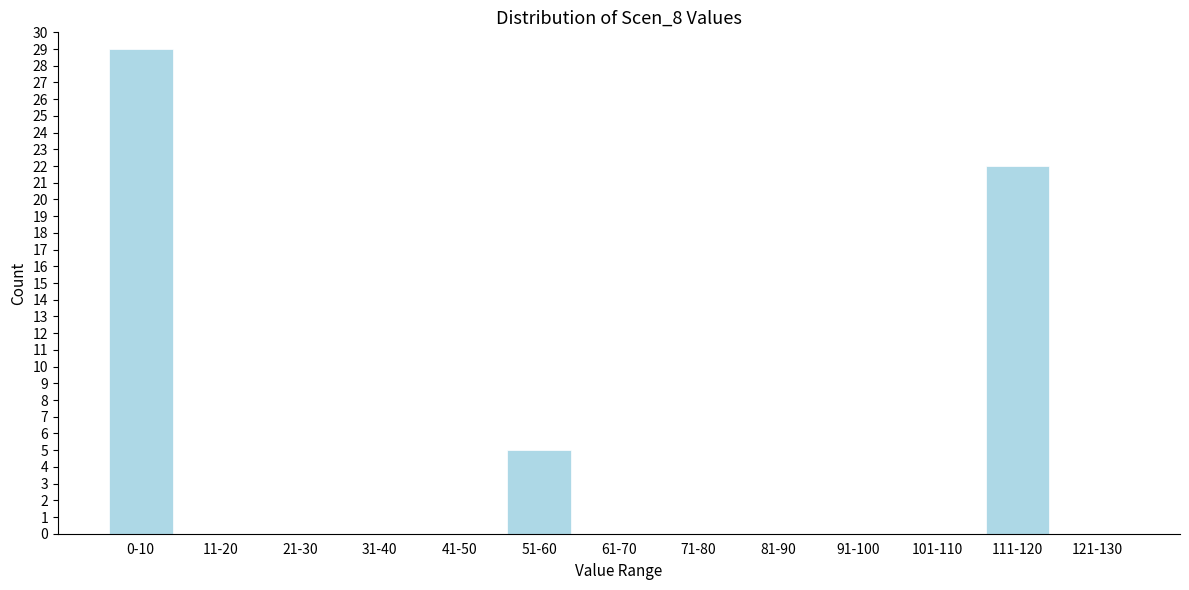

Reading left to right, list all the values displayed in this chart.

0-10=29	11-20=0	21-30=0	31-40=0	41-50=0	51-60=5	61-70=0	71-80=0	81-90=0	91-100=0	101-110=0	111-120=22	121-130=0